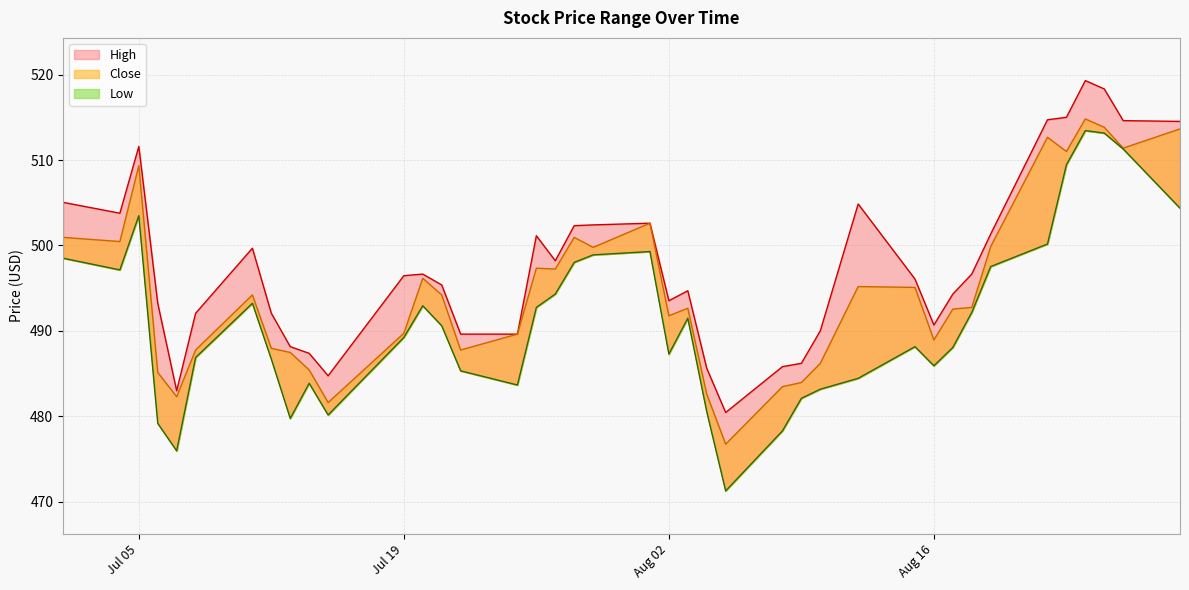

True or false: High and Low intersect in this chart.

False